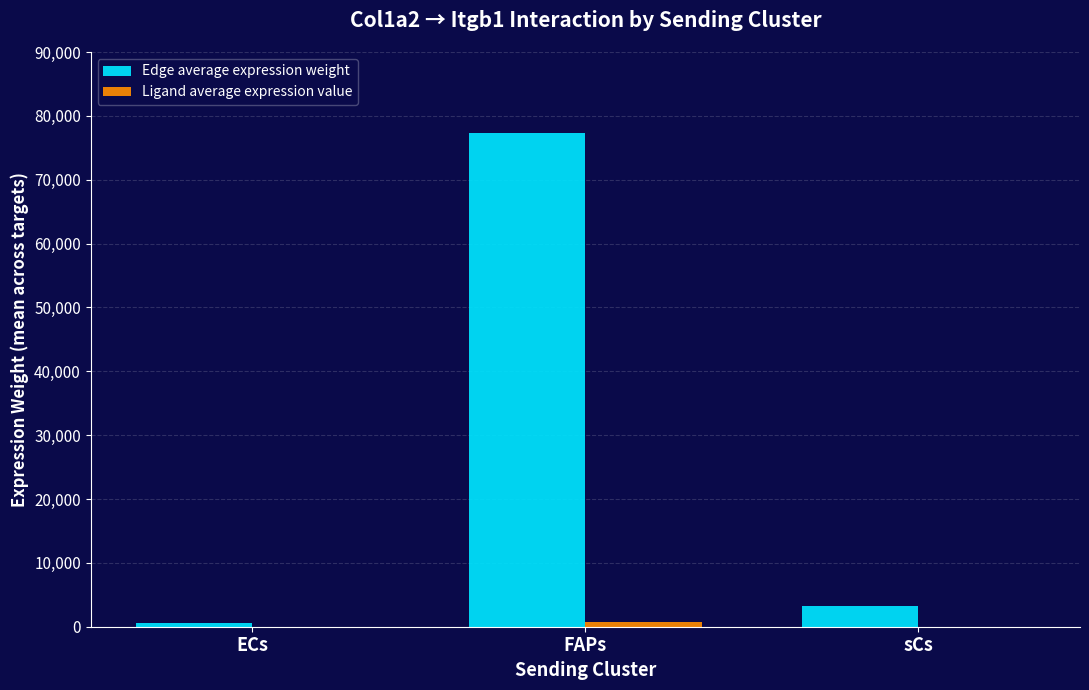

Which series has the largest total across all categories?

Edge average expression weight